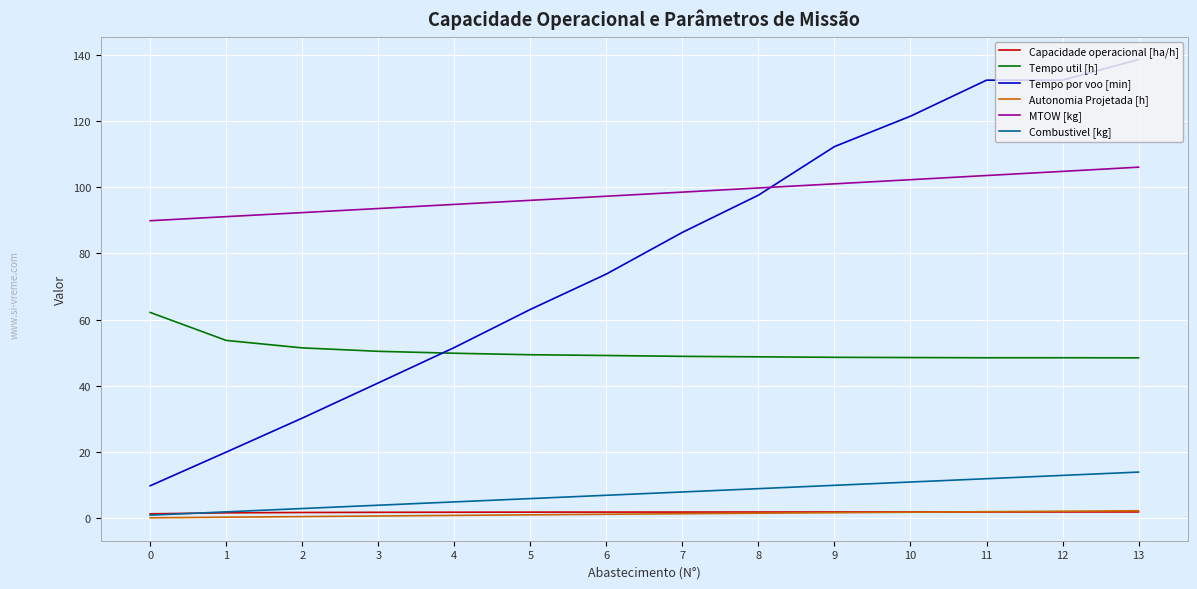

What is the difference between the Tempo util [h] values at 1 and 13?

5.3